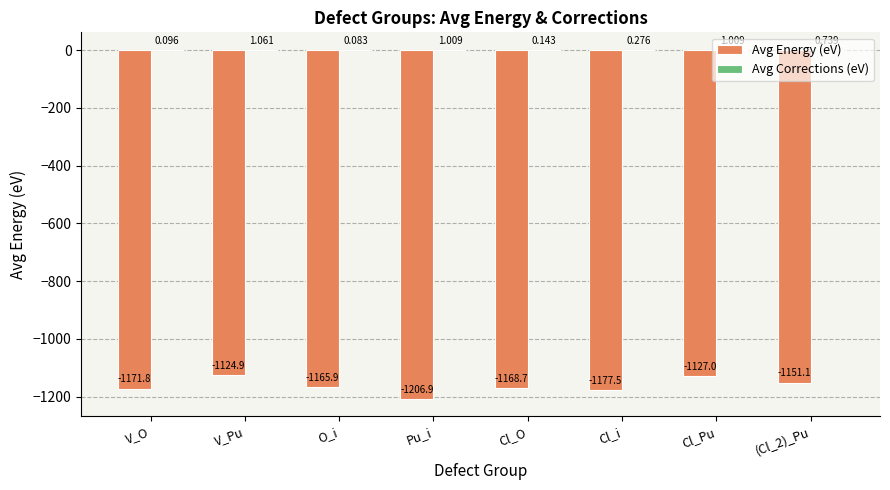

Count the number of data series in this chart.

2